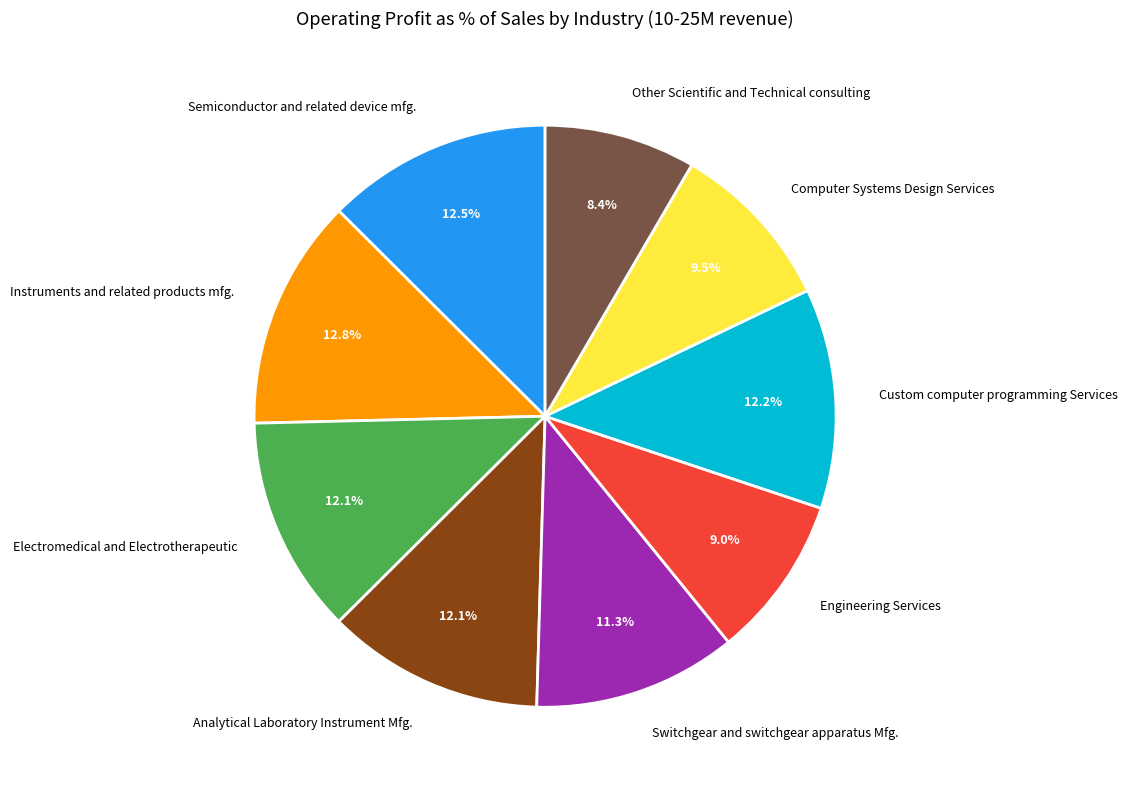

What percentage is the Other Scientific and Technical consulting slice, to the nearest percent?

8%